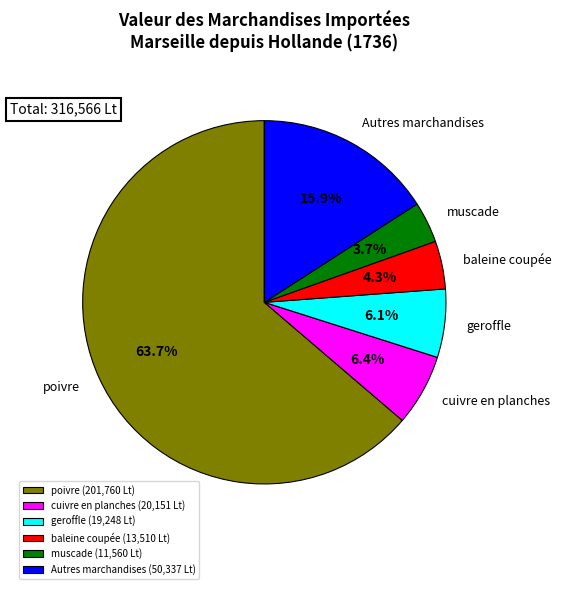

What is the ratio of the value at cuivre en planches to the value at baleine coupée?

1.5